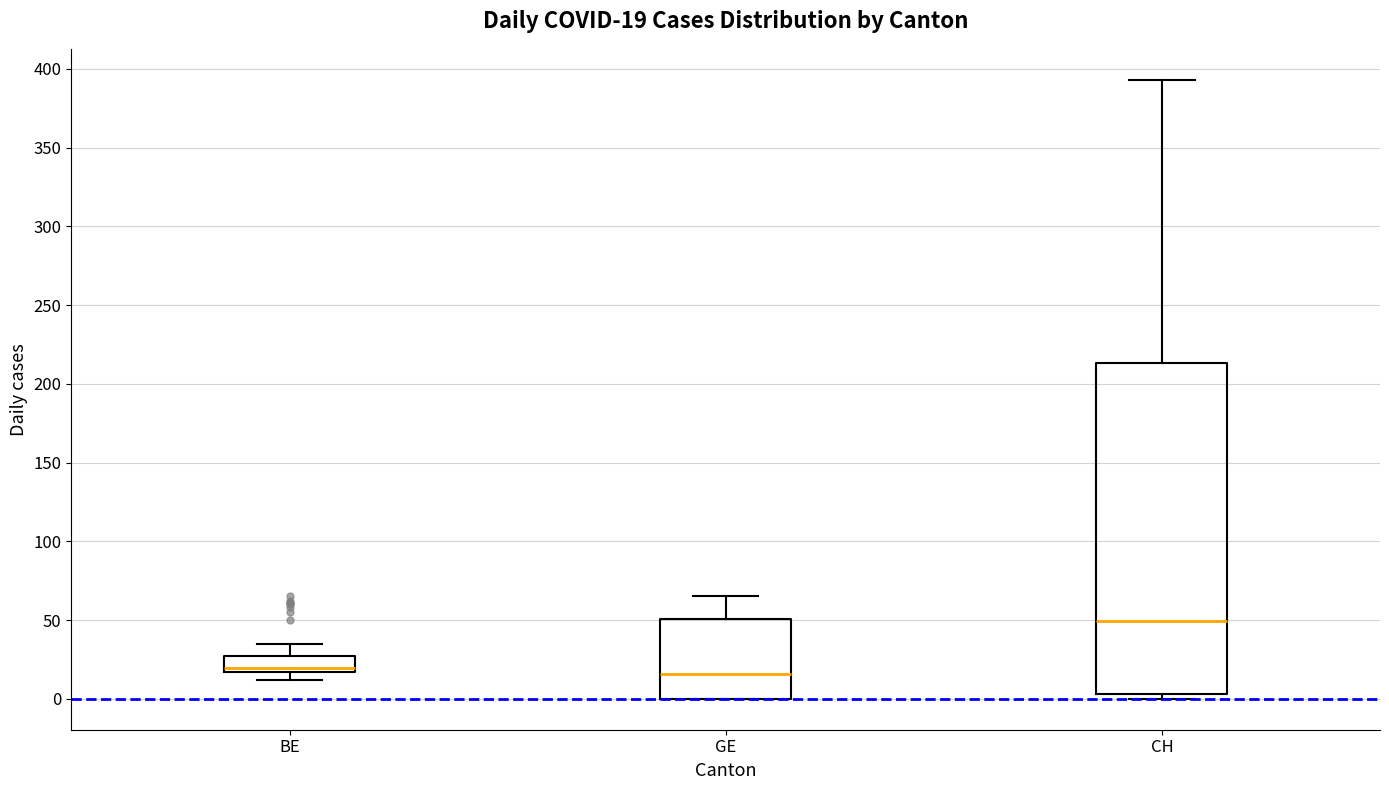

Which box has the highest median line?

CH